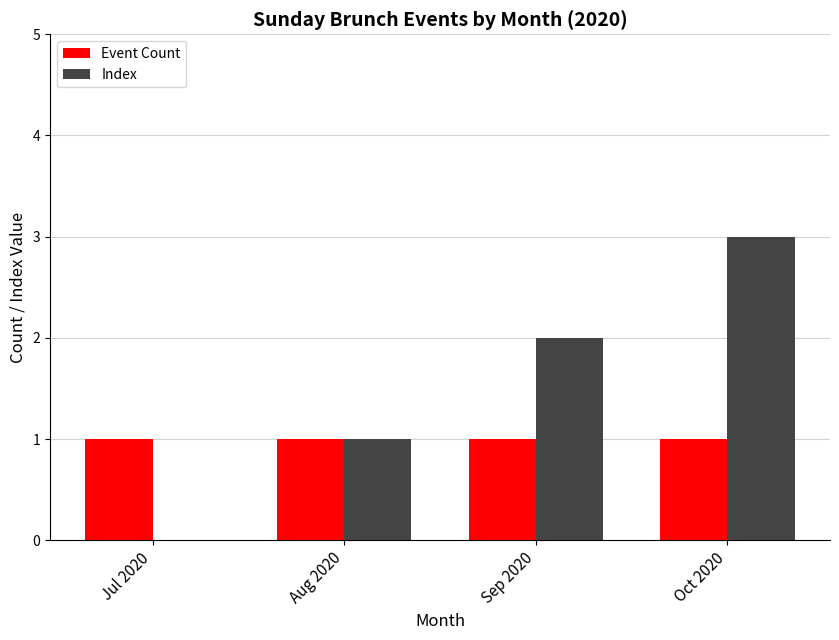

At which category is the sum across all series the highest?

Oct 2020